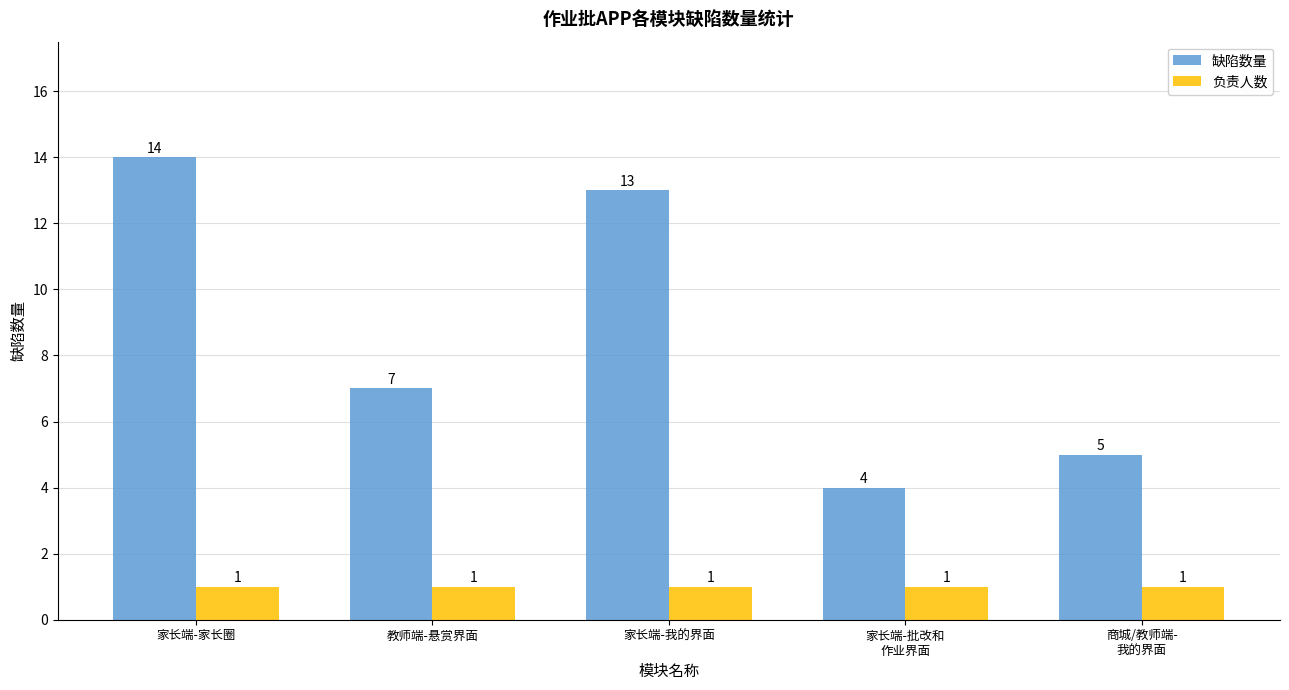

Rank the series by their maximum value, from lowest to highest.

负责人数, 缺陷数量